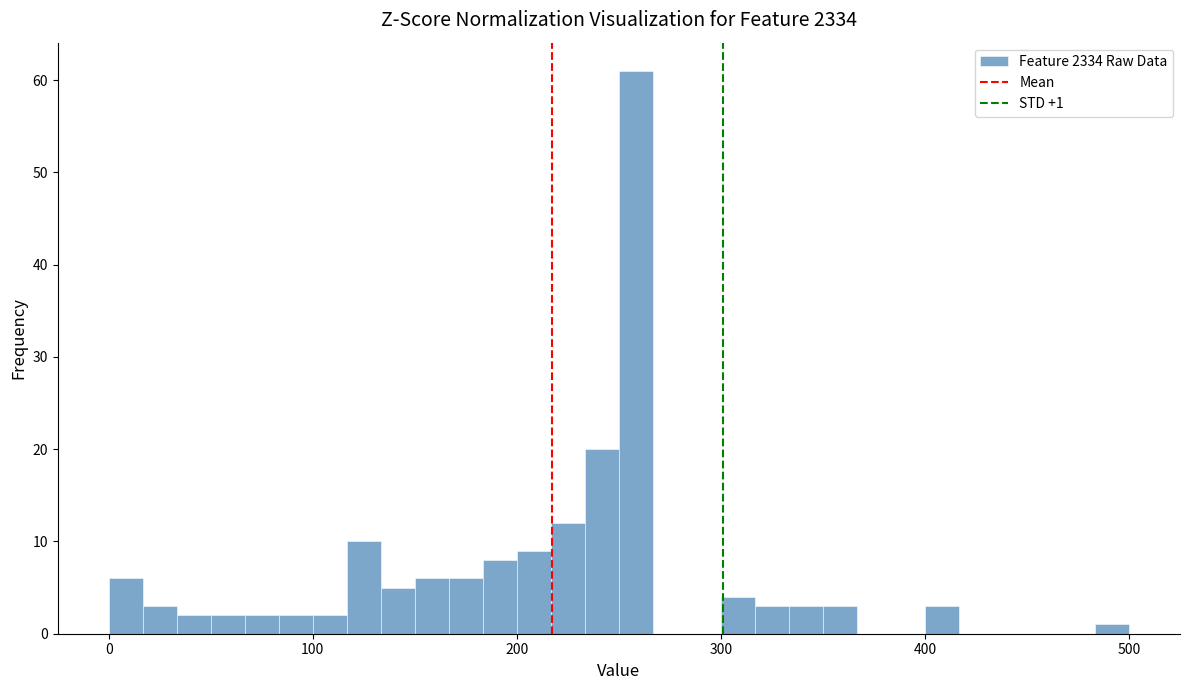

Around what value on the x-axis is the tallest bar? Give the approximate position of its centre, as read against the axis.

260